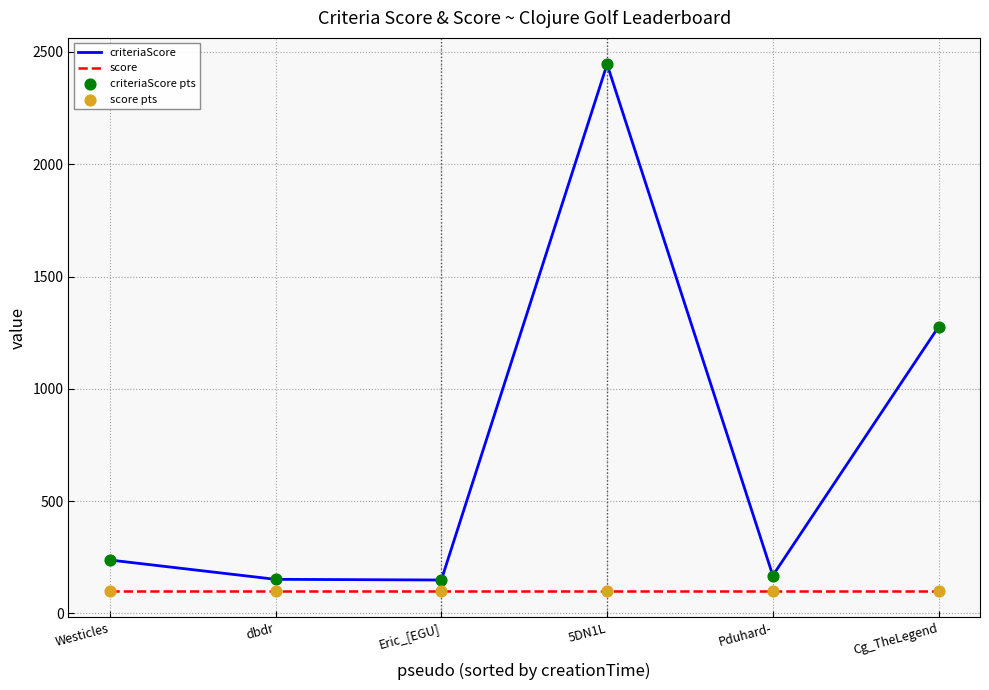

At which category is the sum across all series the highest?

5DN1L